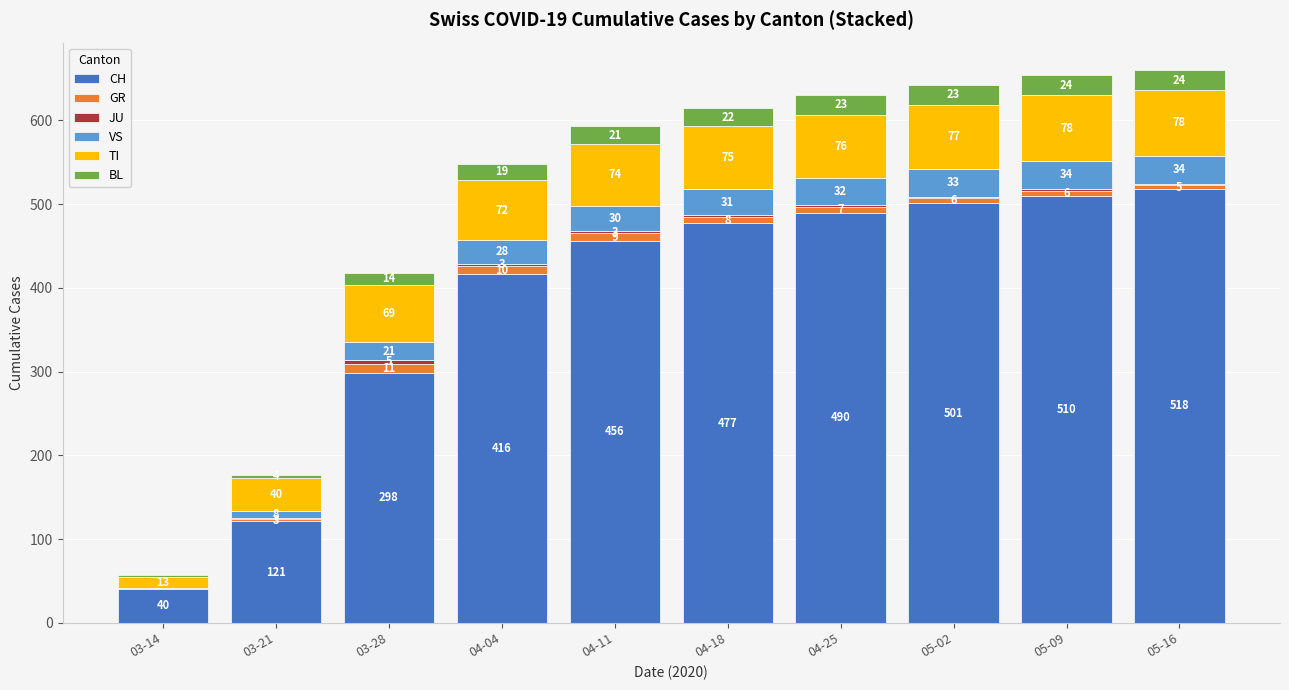

At which category is the sum across all series the highest?

05-16